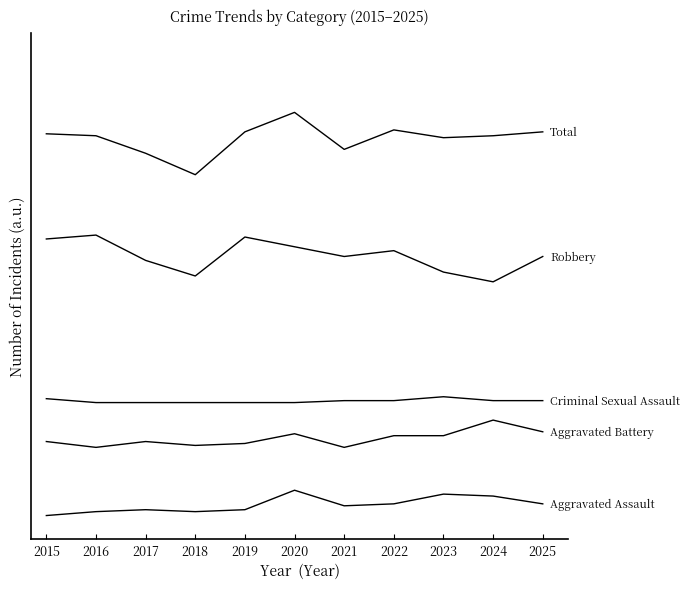

Is this an area chart (filled region under the line)?

No